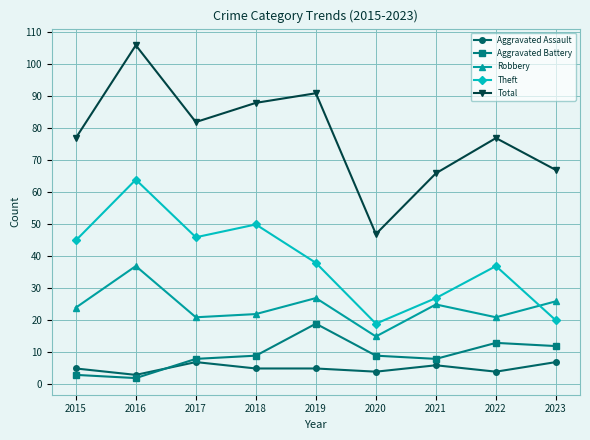

Is this an area chart (filled region under the line)?

No